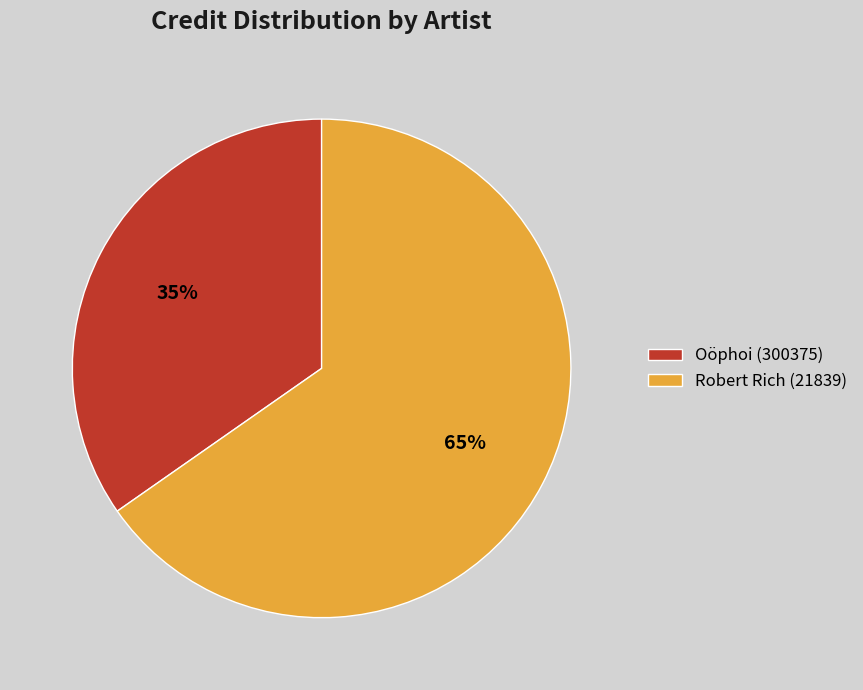

The Oöphoi (300375) slice represents 35% of the pie. True or false?

True